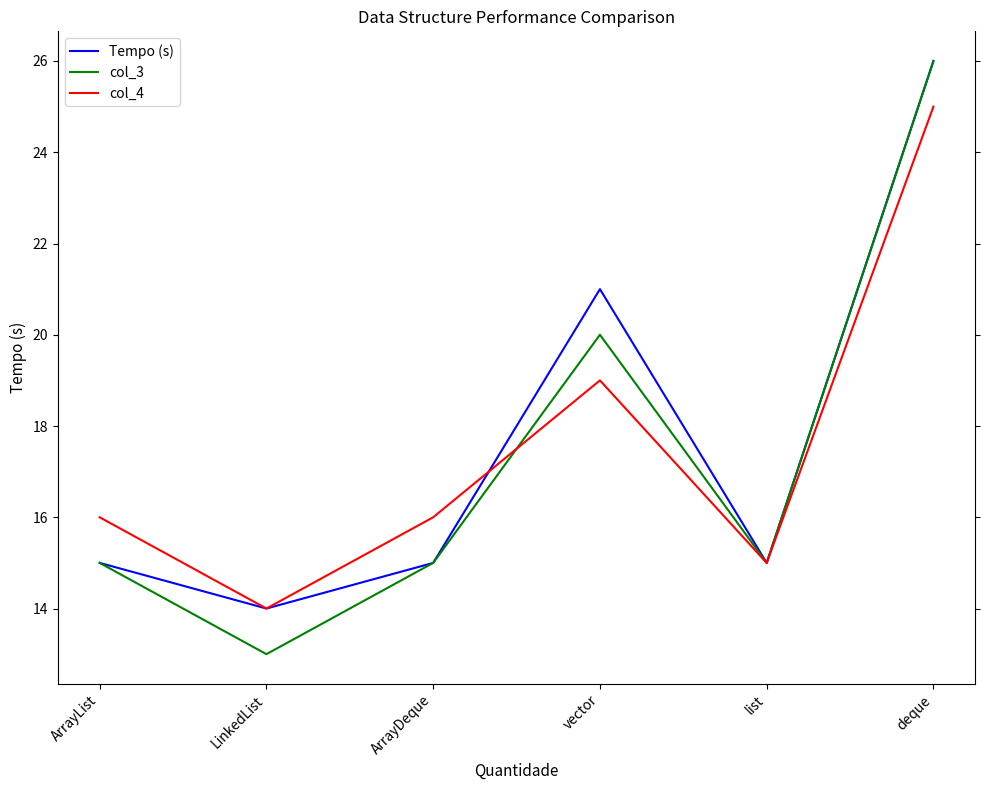

True or false: col_3 has a value of 20 at vector.

True